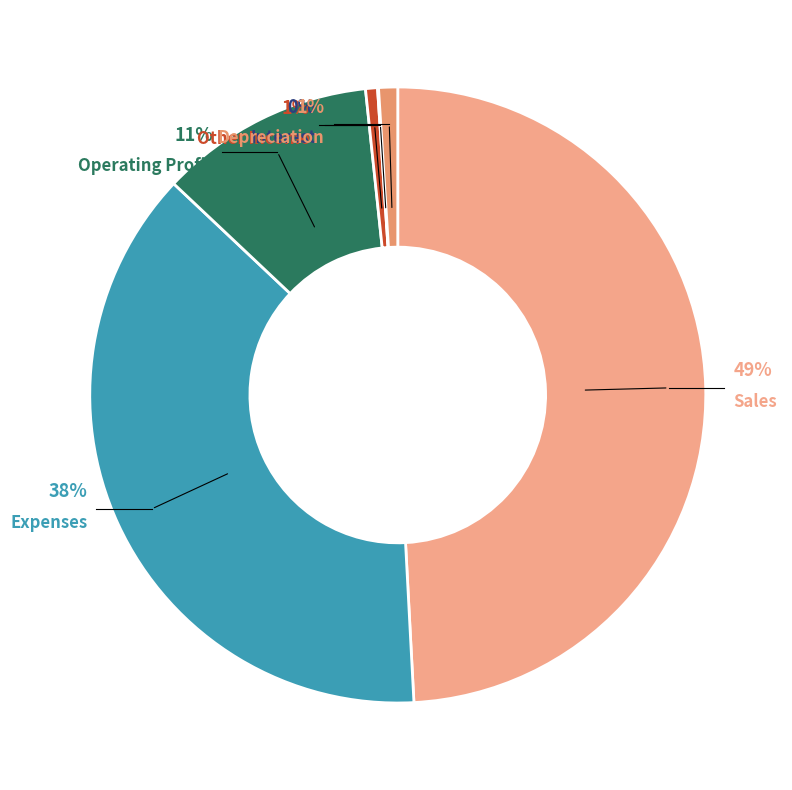

To the nearest percent, what percentage of the pie is Depreciation?

1%